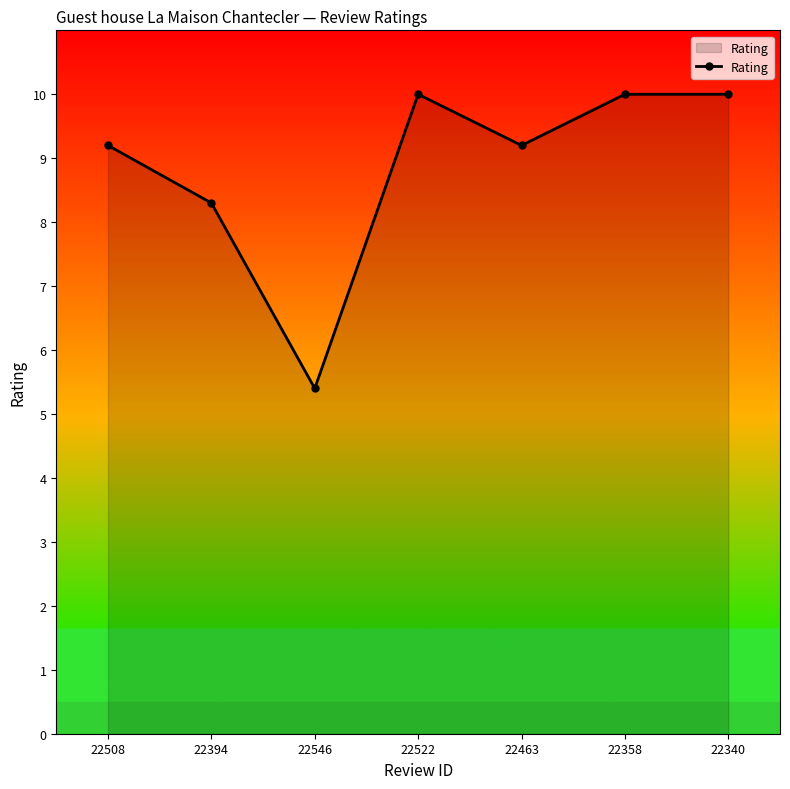

What is the average value?

8.9